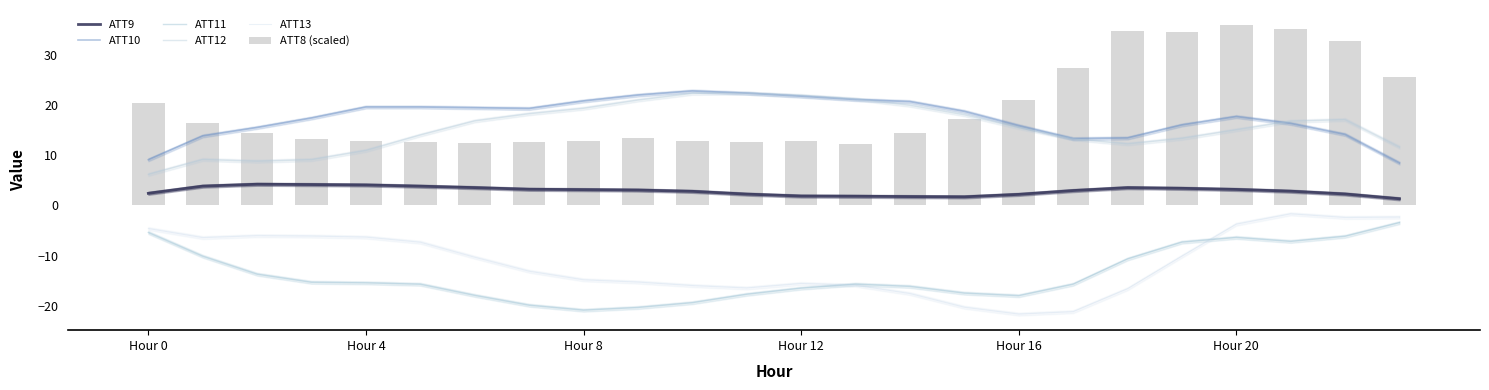

What is the greatest value displayed?

36.1